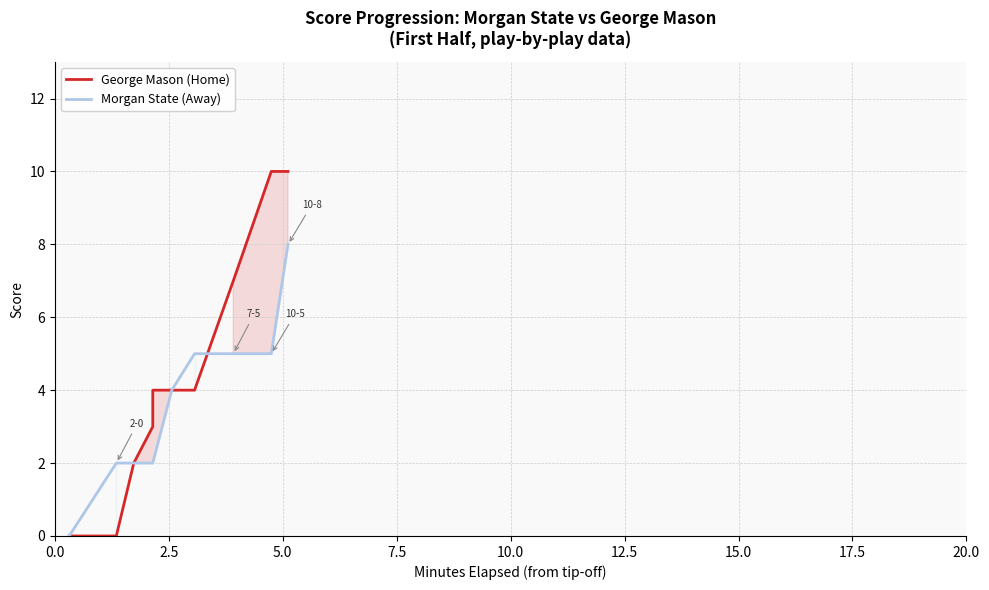

What is the average value of the George Mason (Home) series?

4